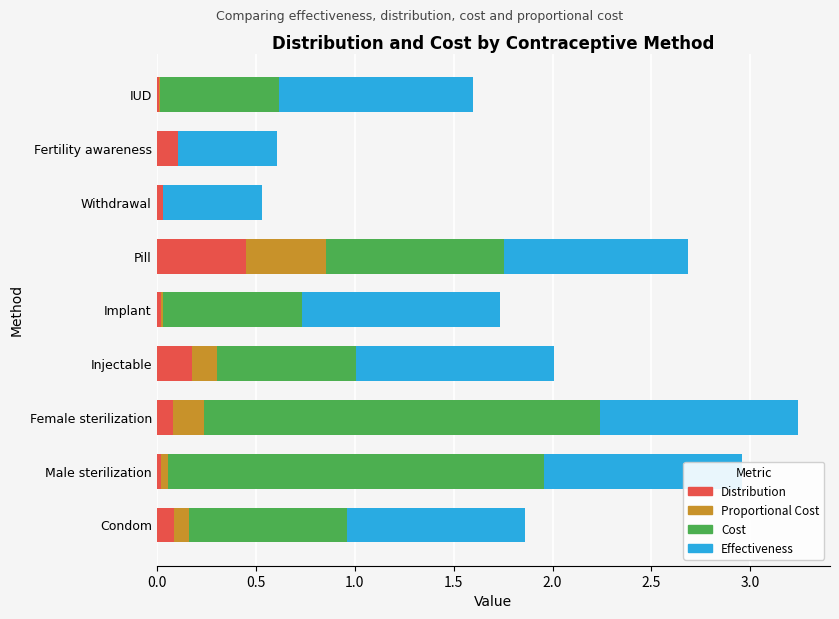

The value of Proportional Cost at Injectable is 0.2. True or false?

False